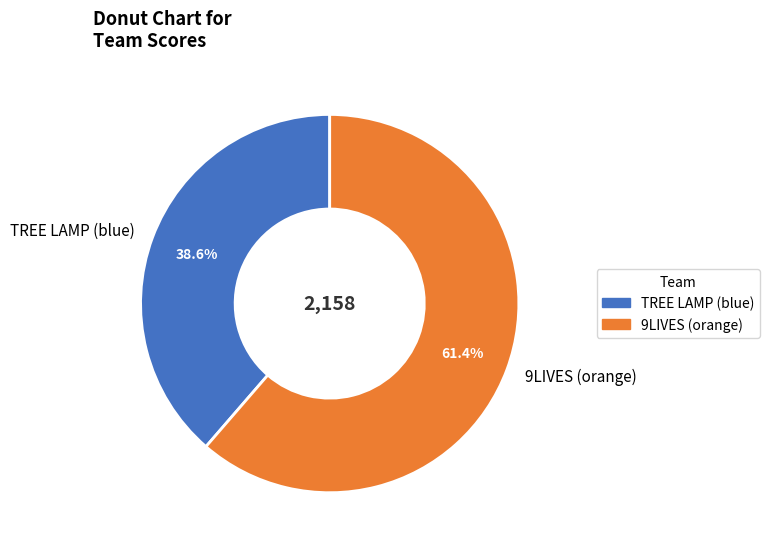

How much of the chart is everything except TREE LAMP (blue)?

61.4%